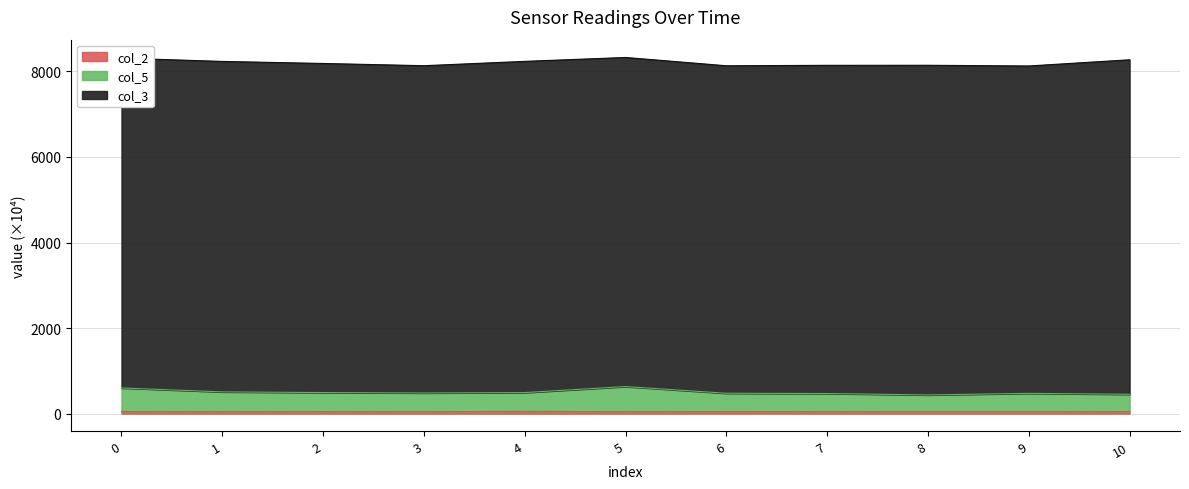

The col_2 series shows 48.2 at 10. True or false?

True